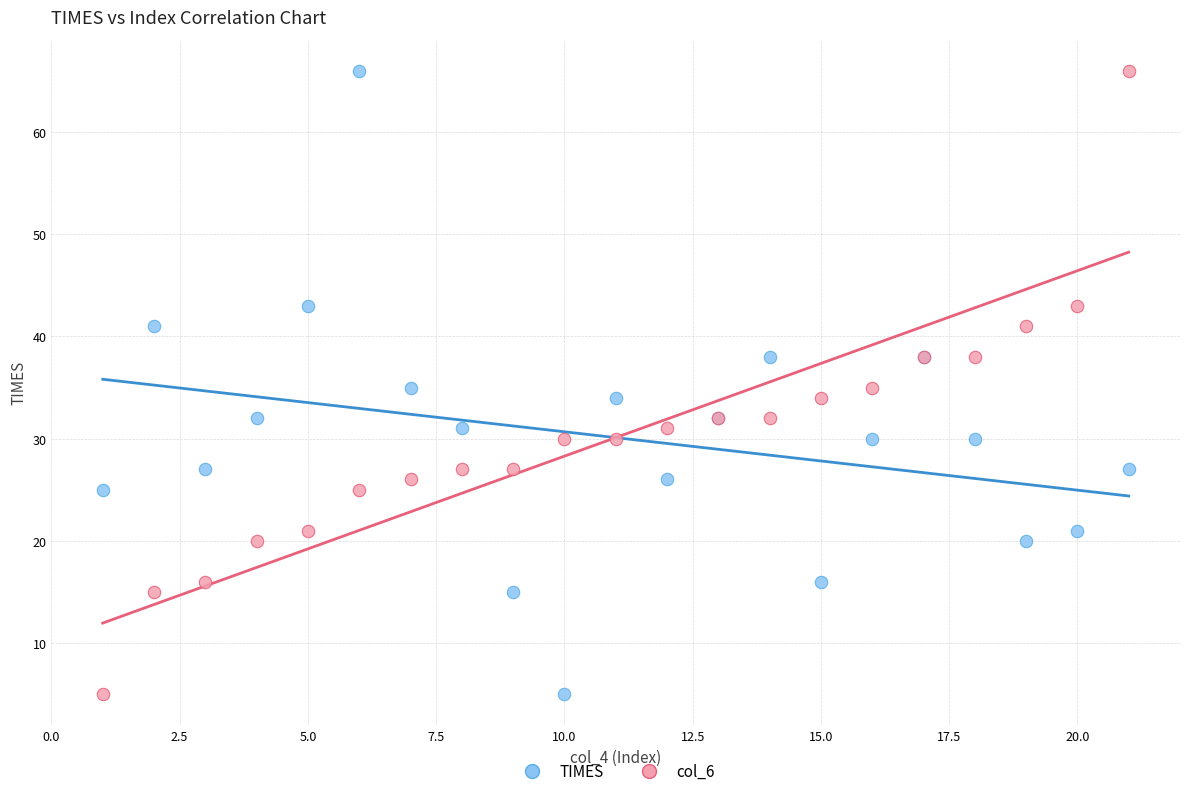

What is the X range (max minus min) for the scatter plot?

20